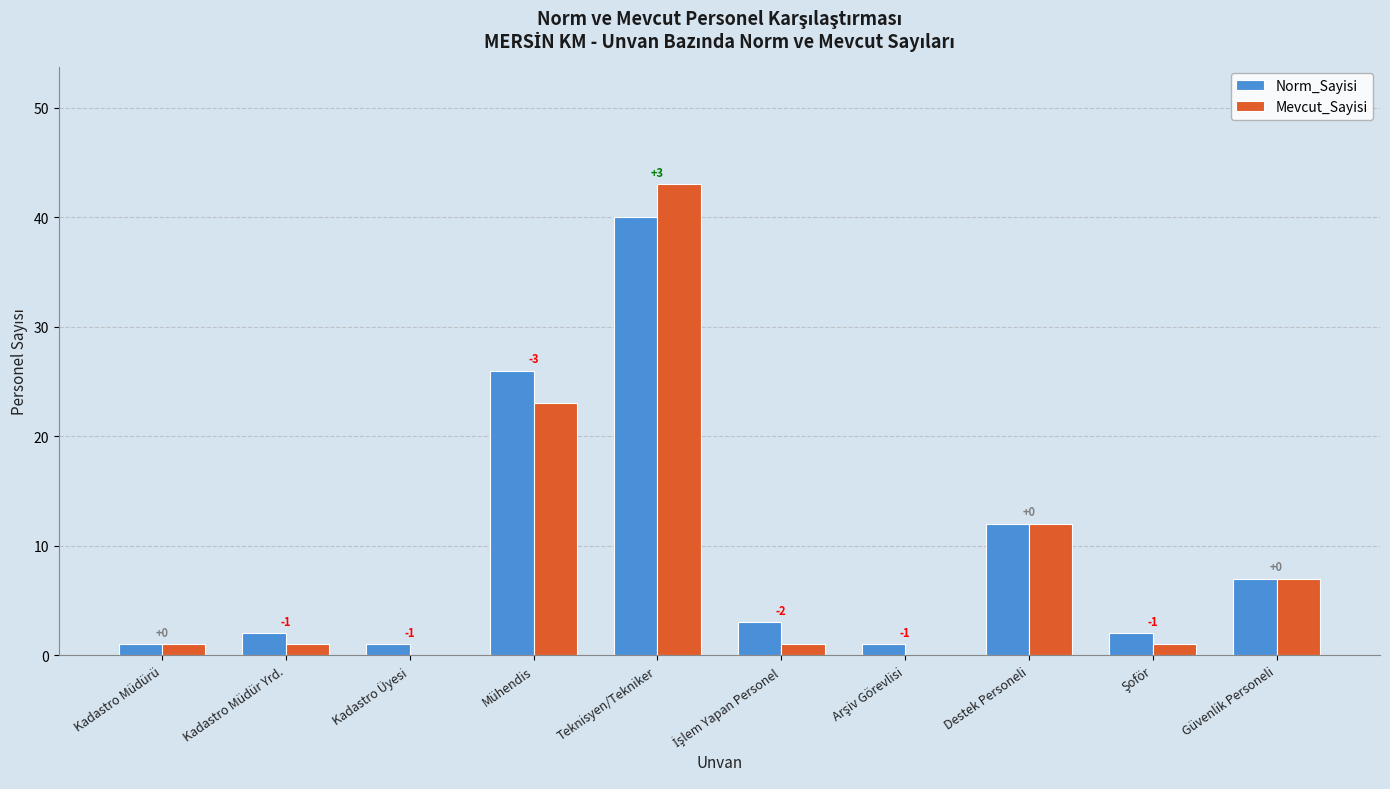

What are all the series names shown in the legend?

Norm_Sayisi, Mevcut_Sayisi